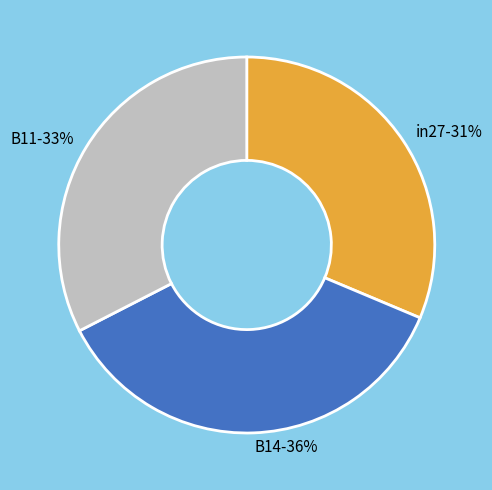

To the nearest percent, what percentage of the pie is B14?

36%